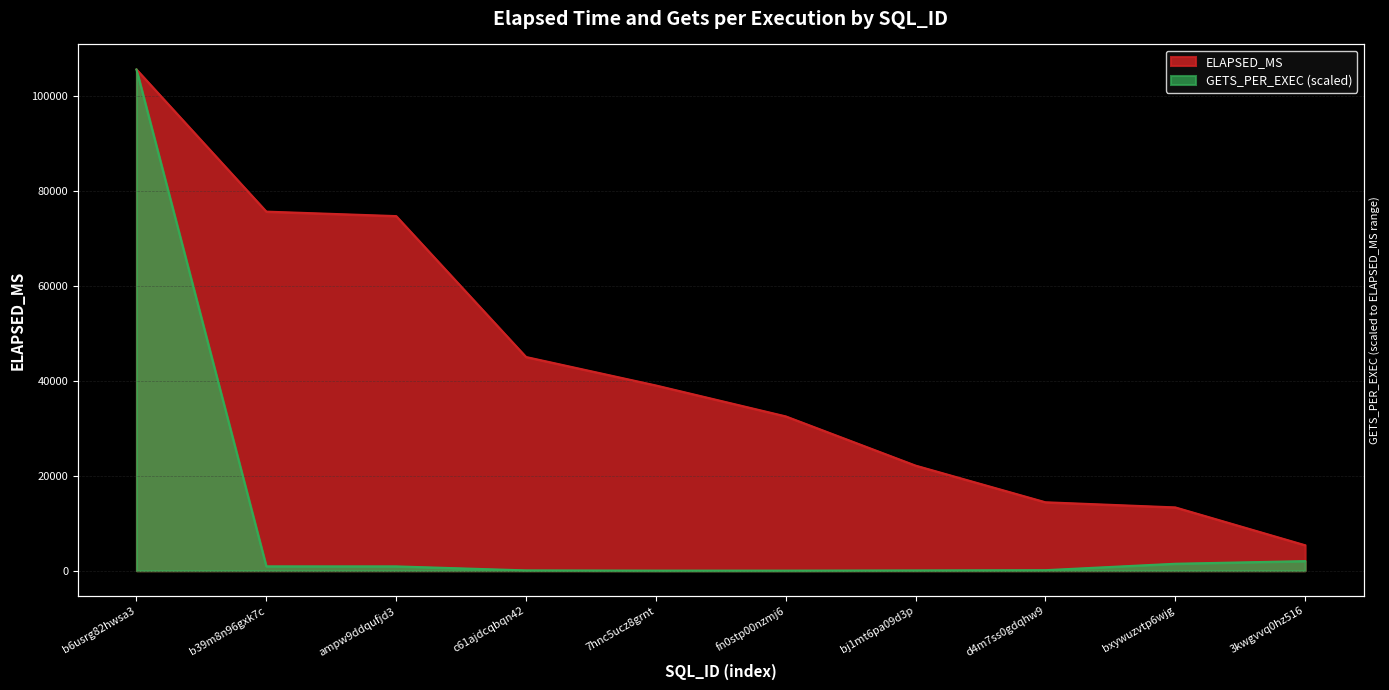

Reading left to right, list all the values displayed in this chart.

ELAPSED_MS: 105539.0	75612.0	74671.0	45000.0	39007.0	32498.0	22130.0	14412.0	13330.0	5362.0
GETS_PER_EXEC: 105539.0	915.1	911.5	66.2	23.1	20.5	60.0	109.9	1465.3	2020.1